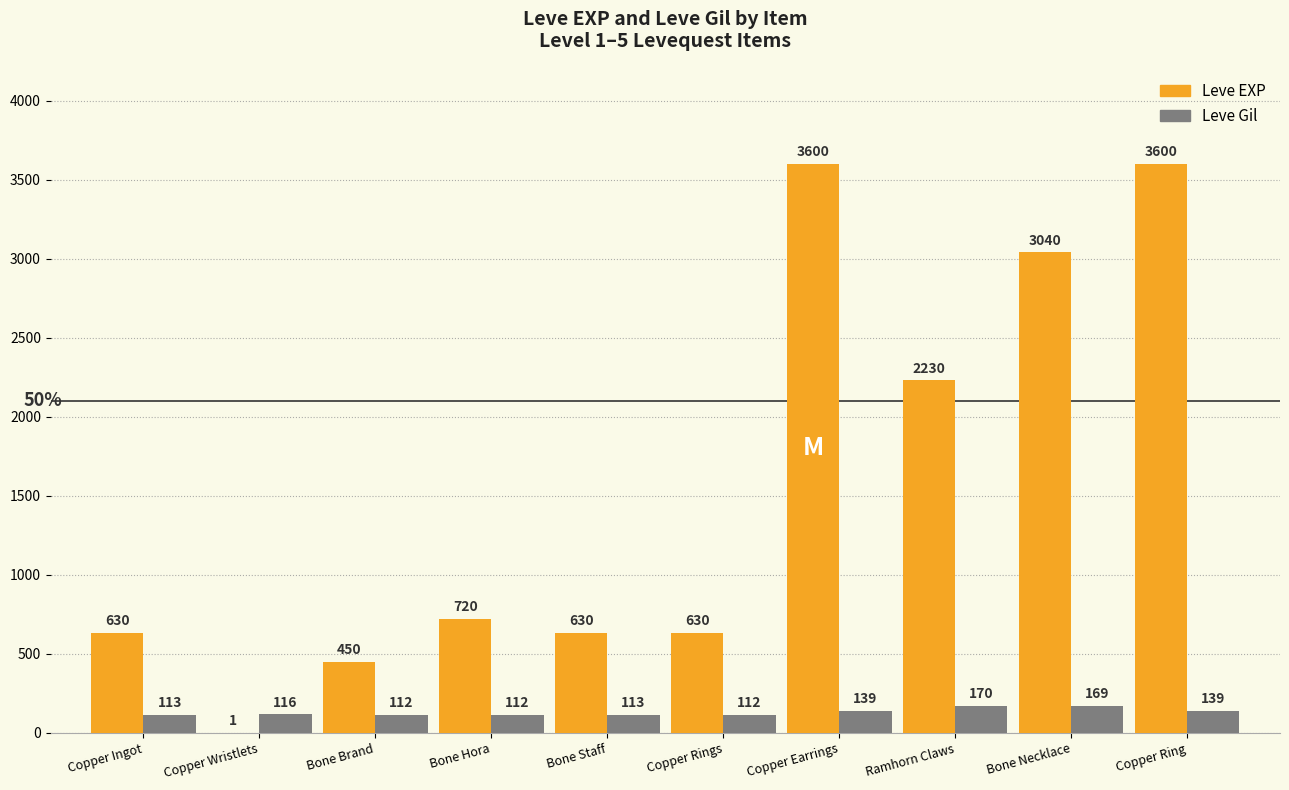

The Leve EXP series shows 787 at Copper Earrings. True or false?

False